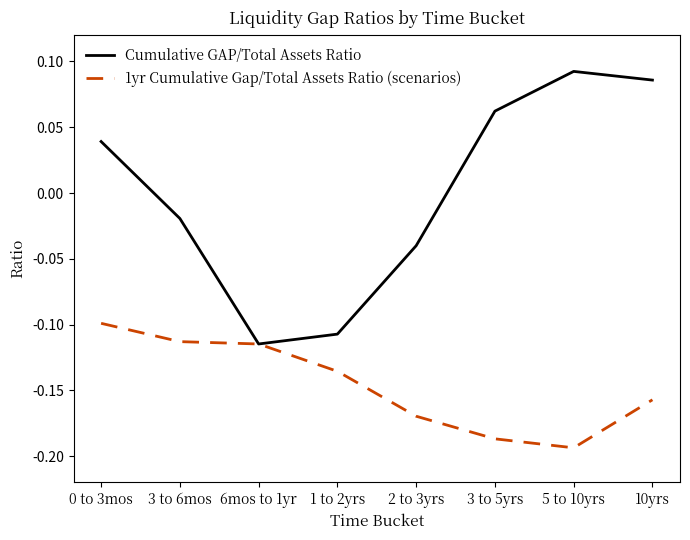

Which series has the widest spread of values?

Cumulative GAP/Total Assets Ratio